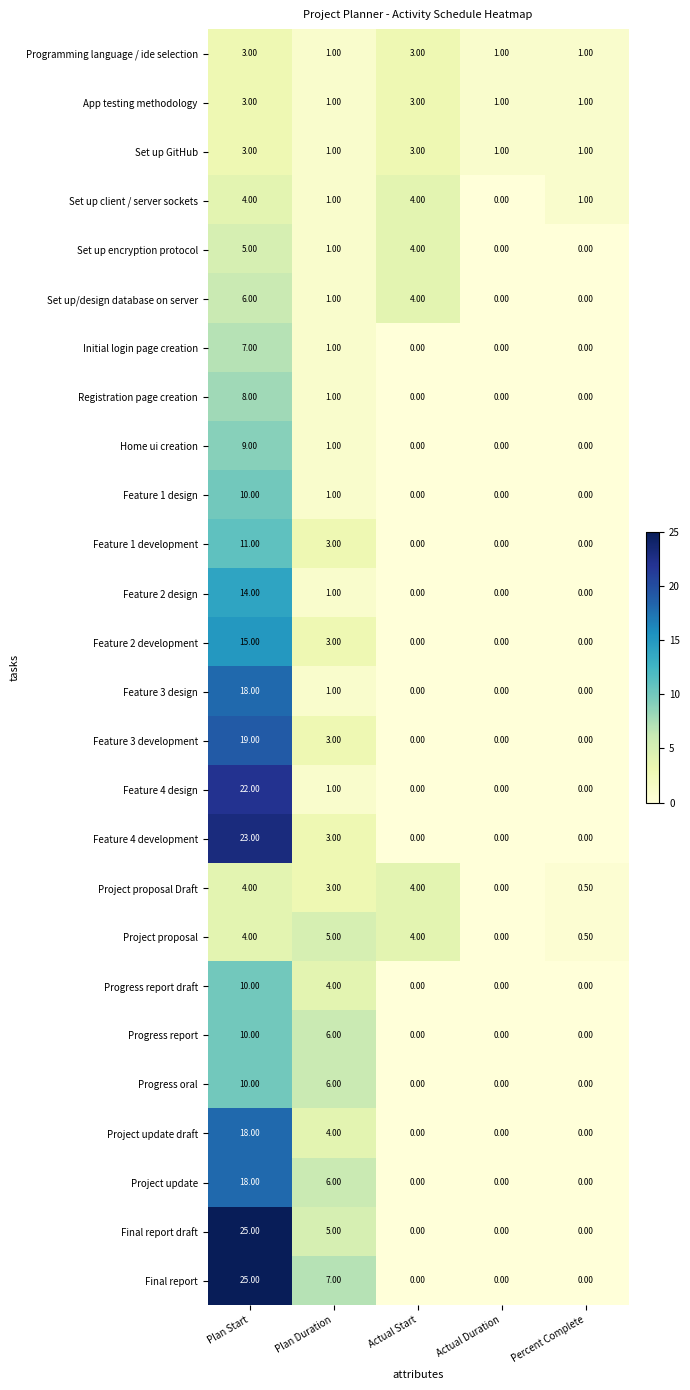

At how many categories does at least one series exceed 14?

1